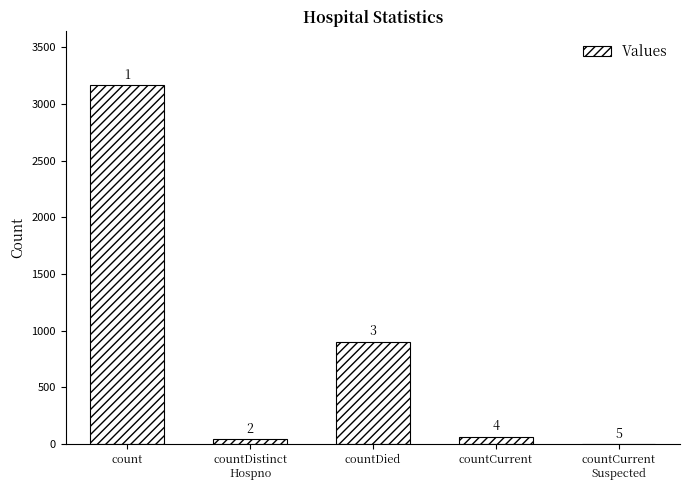

What is the maximum value shown in the chart?

3164